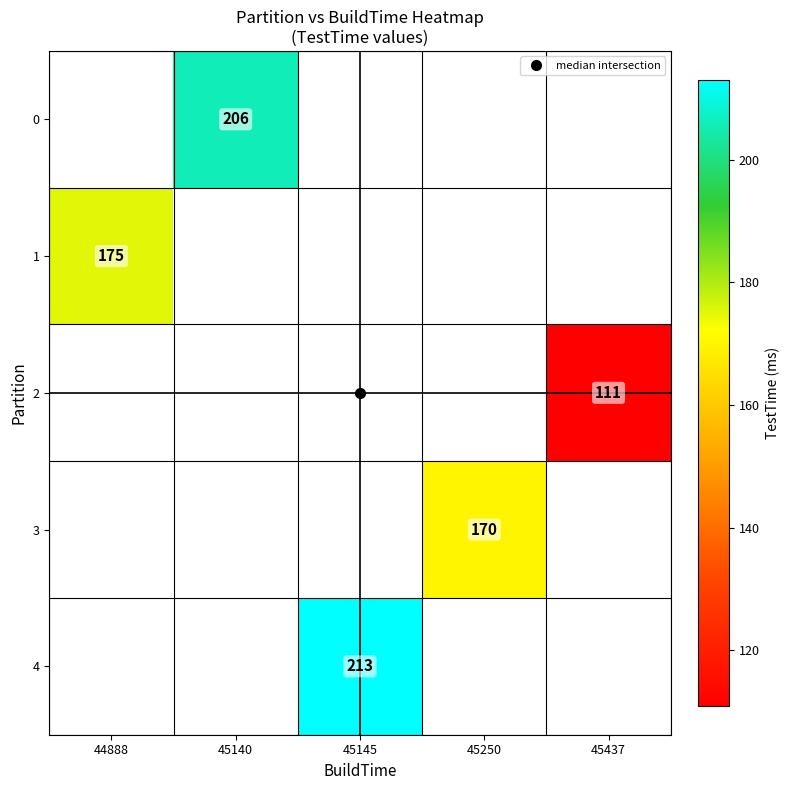

What is the greatest value displayed?

213.0